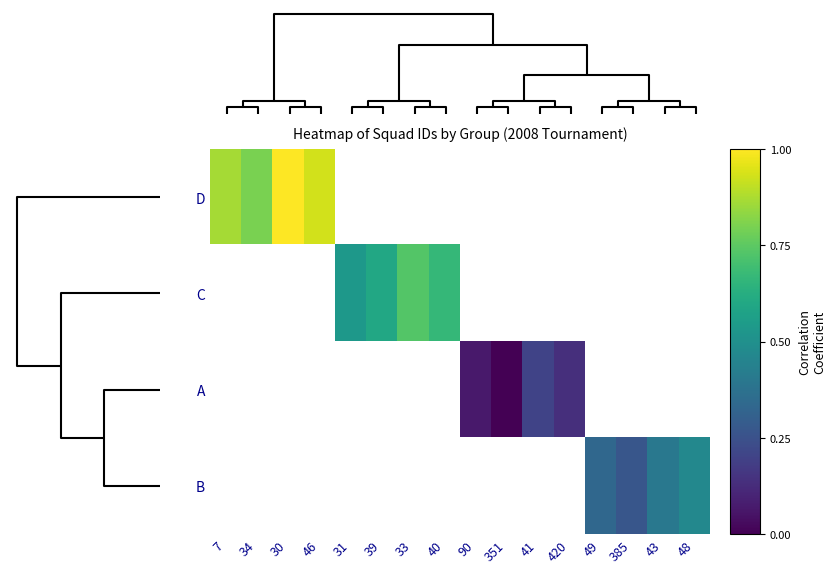

How many categories are shown in the chart?

16